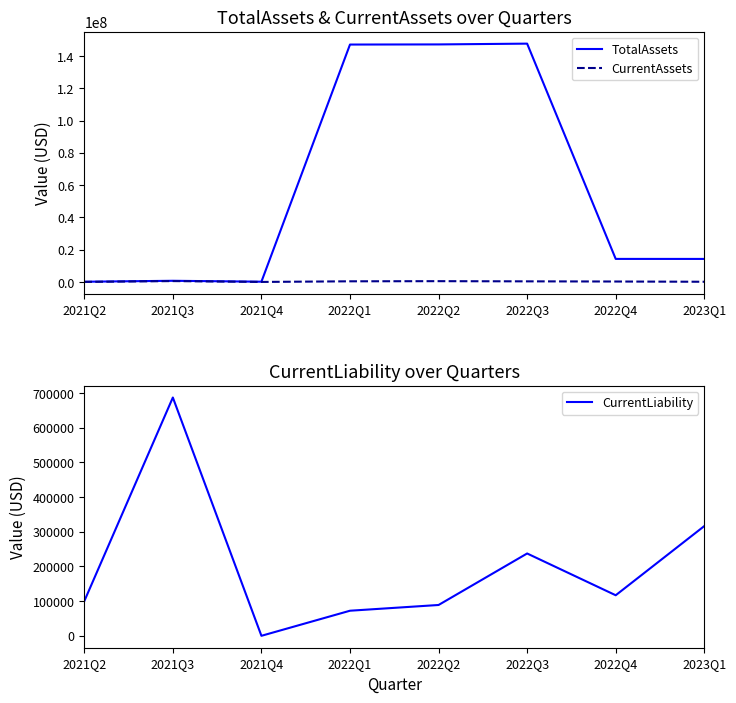

The CurrentAssets series shows 666.5 at 2021Q4. True or false?

True